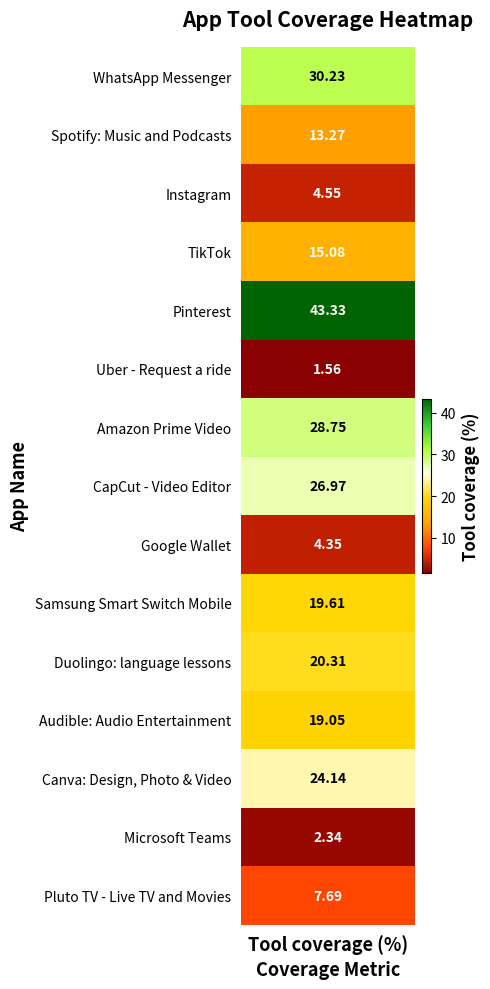

At which label is the value closest to 22?

Duolingo: language lessons